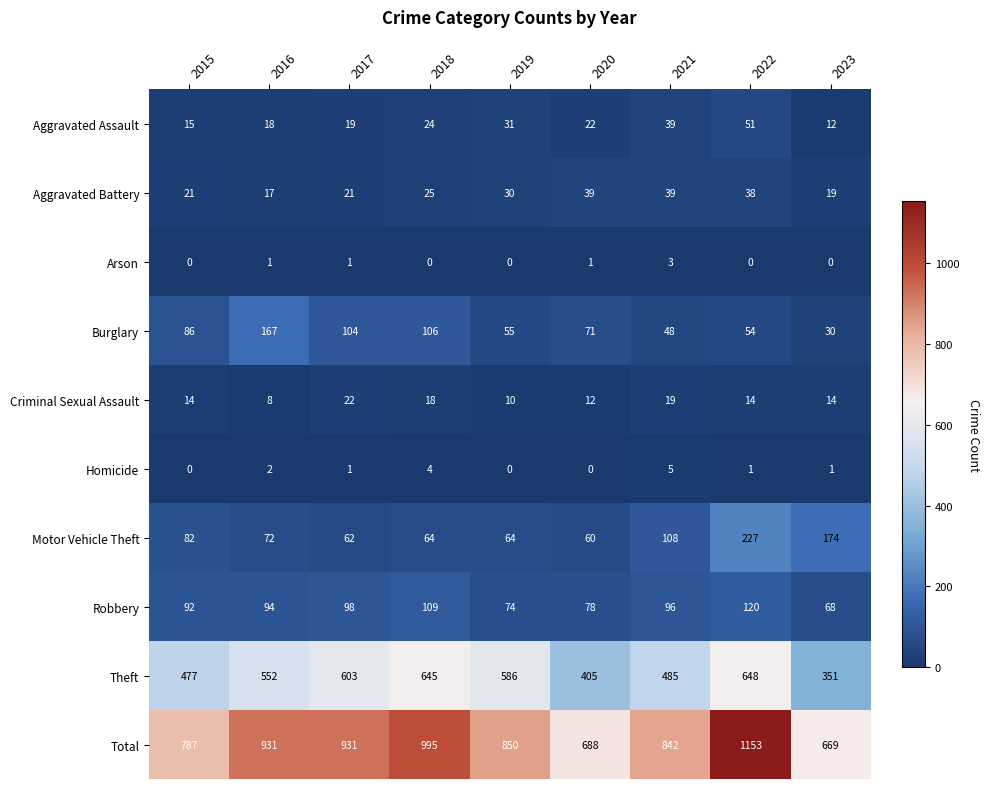

Which series has the largest total across all categories?

Total